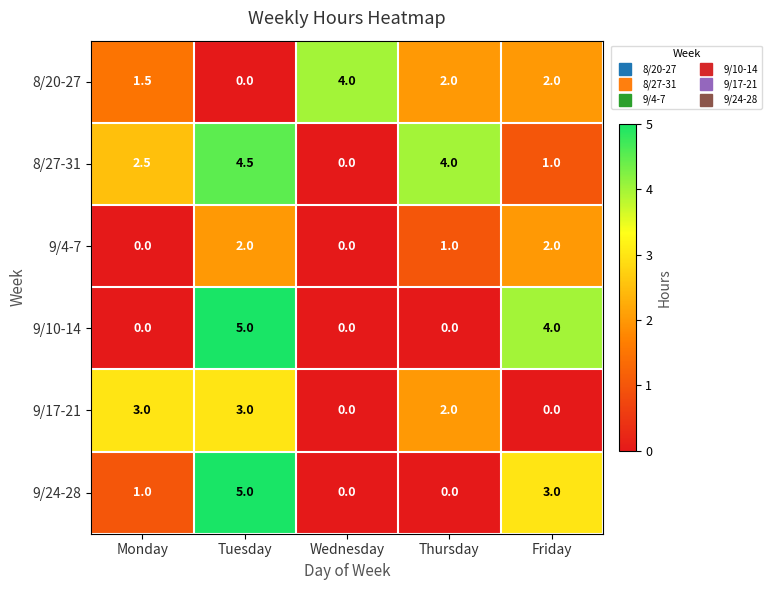

How many 9/4-7 values are between 0 and 2?

5